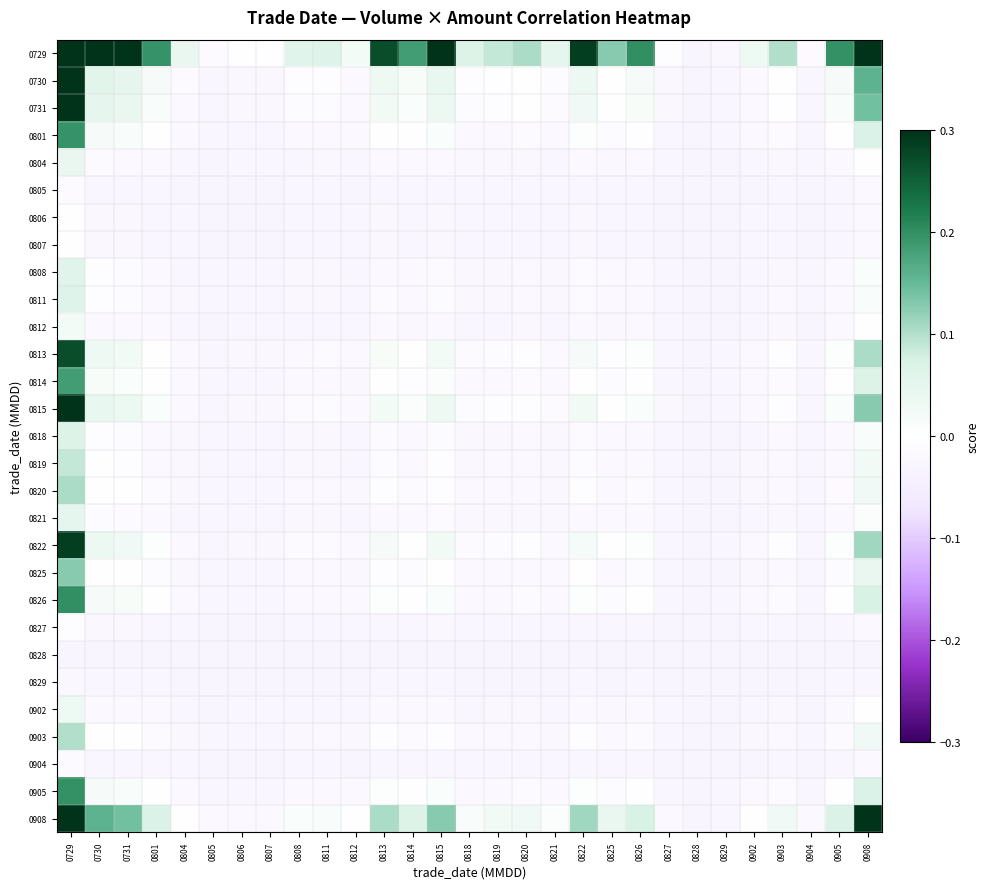

At 0822, list the series in order from largest to smallest.

0729, 0908, 0730, 0731, 0815, 0822, 0813, 0826, 0905, 0801, 0814, 0825, 0820, 0903, 0819, 0818, 0811, 0808, 0821, 0804, 0902, 0812, 0807, 0806, 0827, 0904, 0805, 0829, 0828